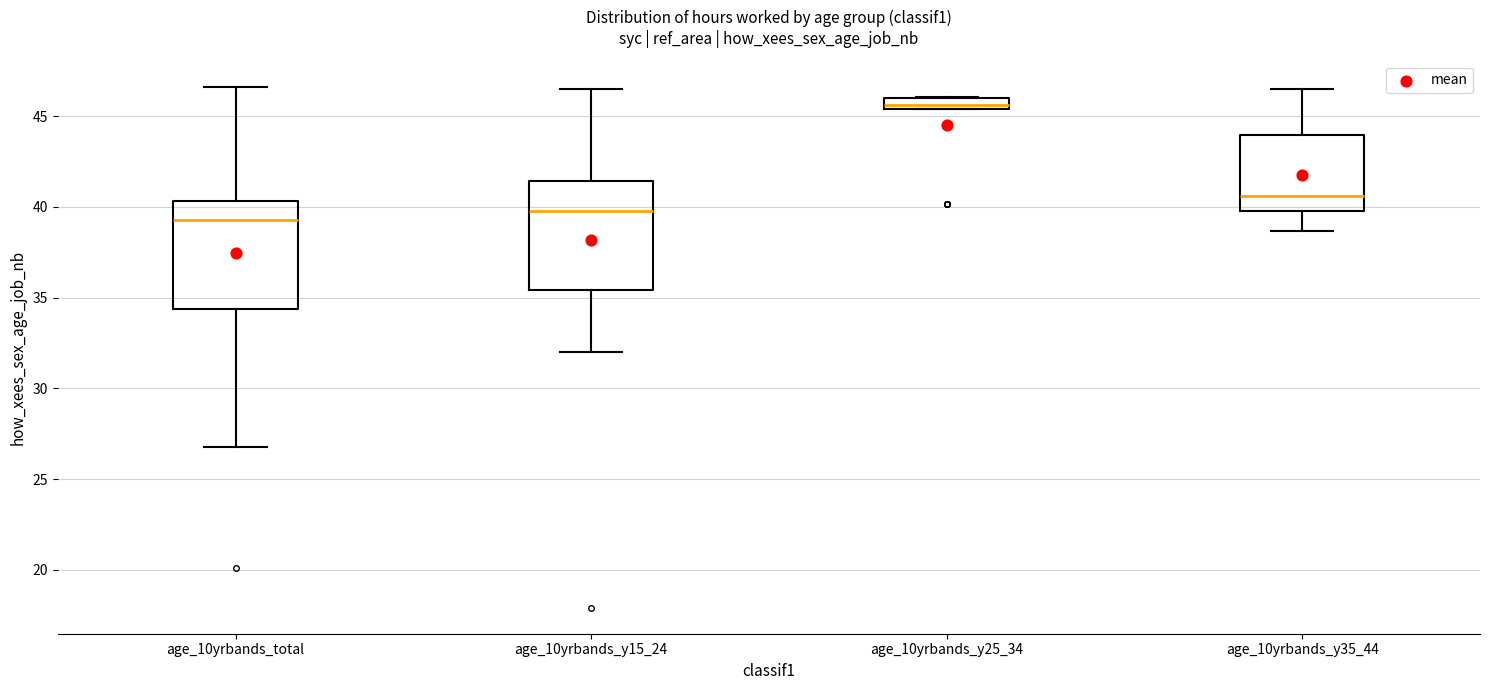

Which box has the highest median line?

age_10yrbands_y25_34